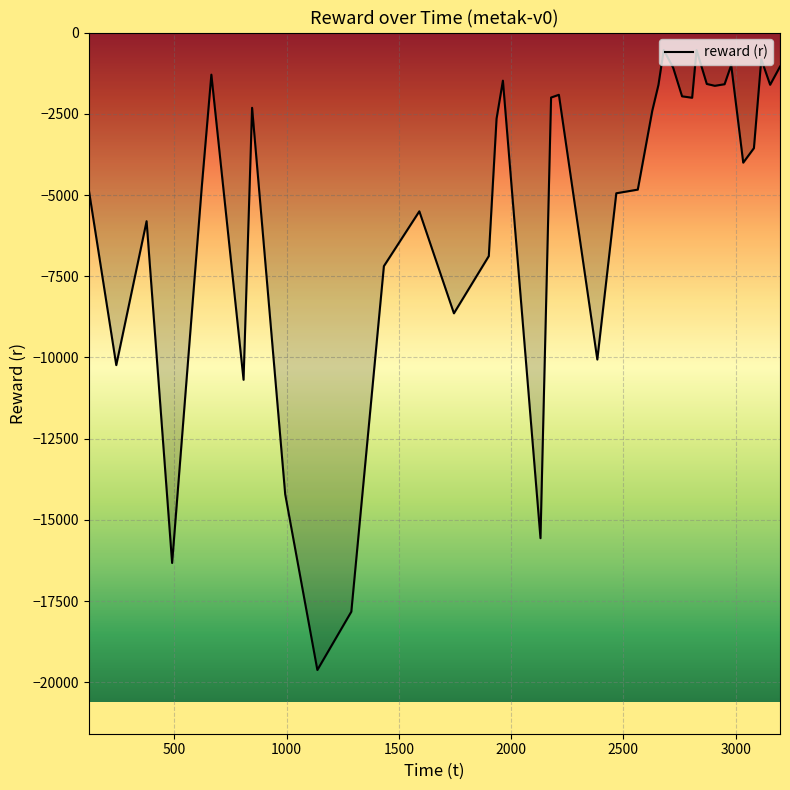

What is the maximum value shown in the chart?

-538.6